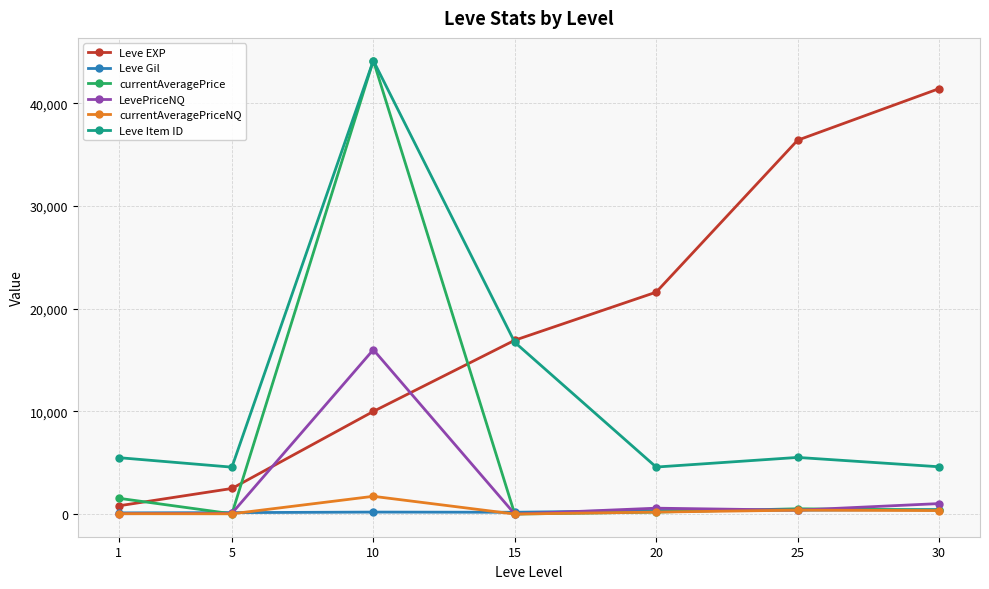

Does the chart have visible grid lines?

Yes